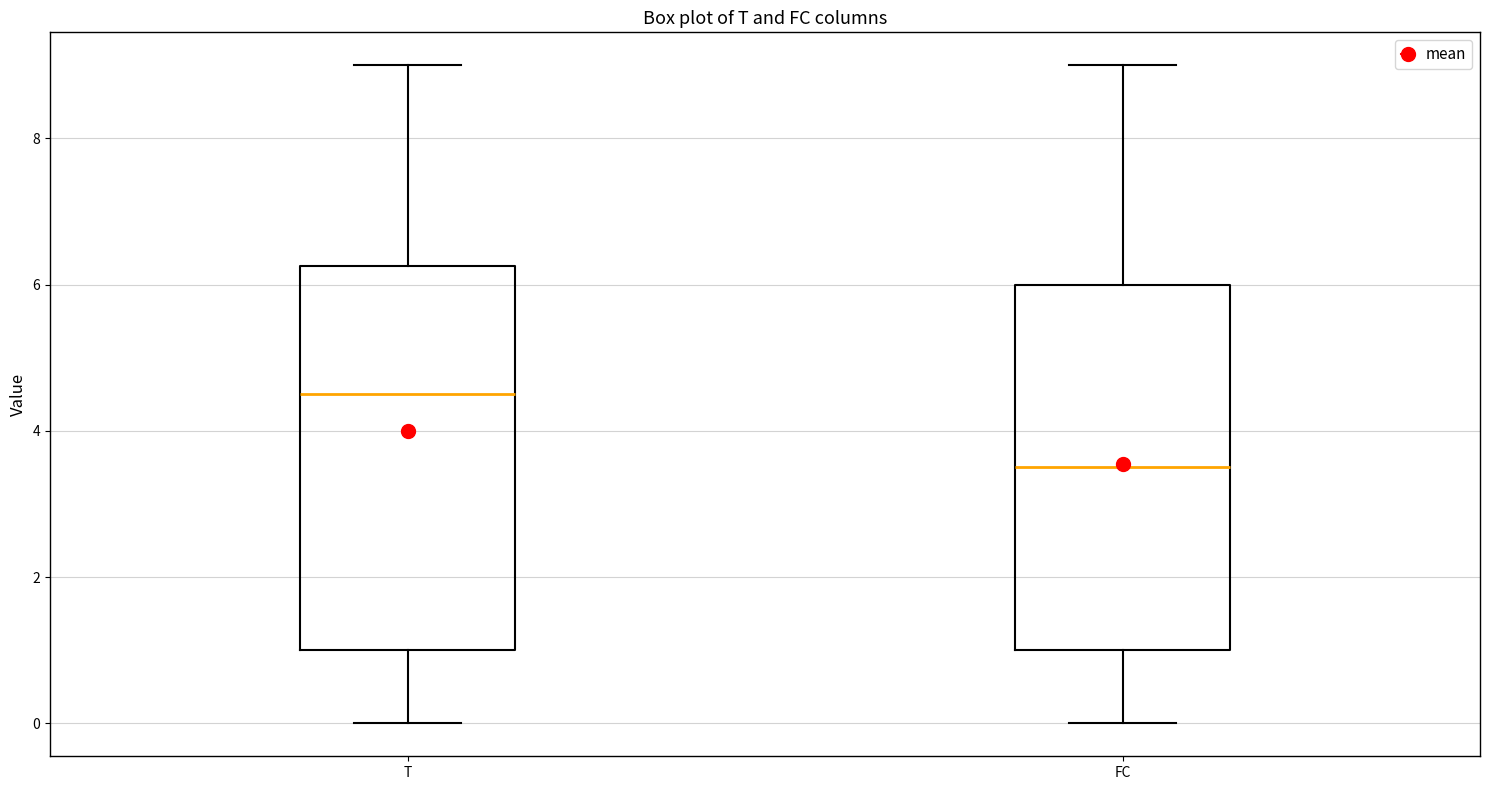

Reading left to right, transcribe this box plot: for each box, give where its median line is, the range the box spans, and where its two whiskers end, as read against the y-axis. The values are not printed on the chart, so give them approximately, as read against the axis.

T: median 4.6, box 1.0 to 6.2, whiskers 0.0 to 9.0
FC: median 3.6, box 1.0 to 6.0, whiskers 0.0 to 9.0